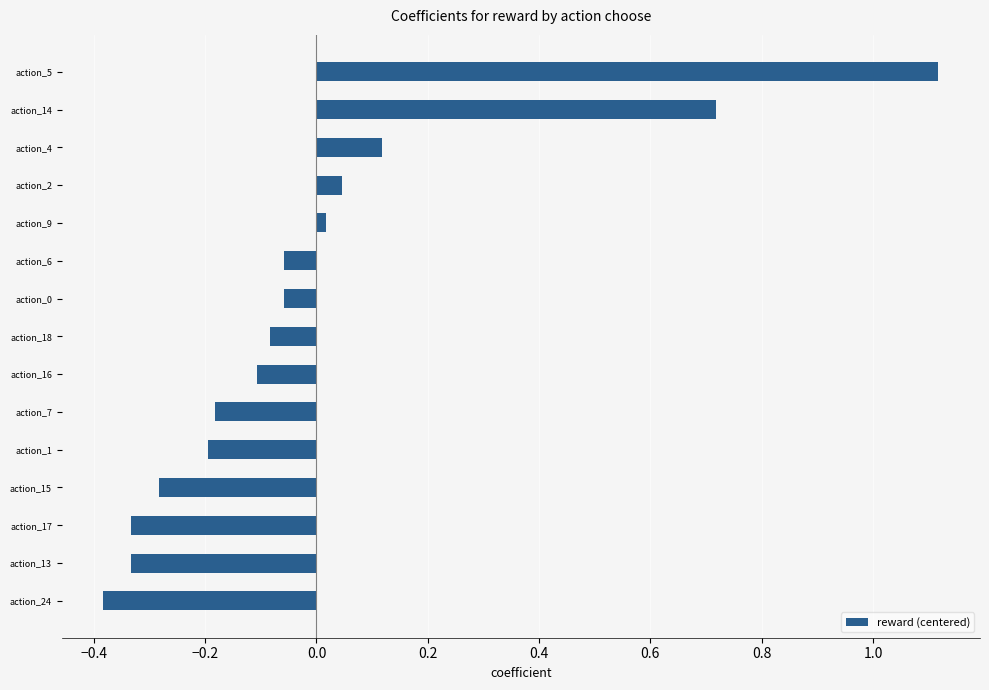

How many negative values are there?

10